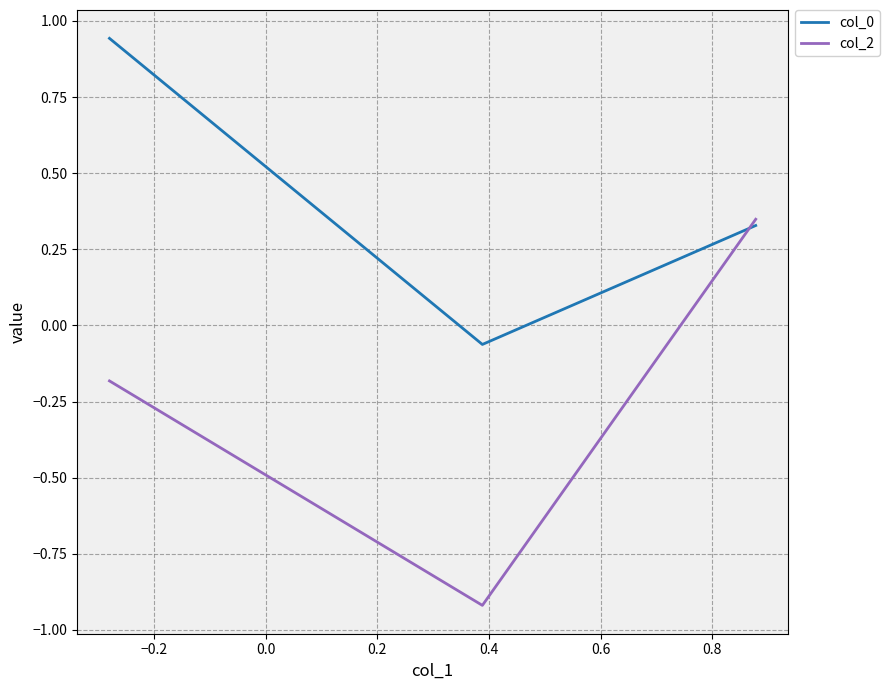

List the series in order of their peak value, lowest first.

col_2, col_0